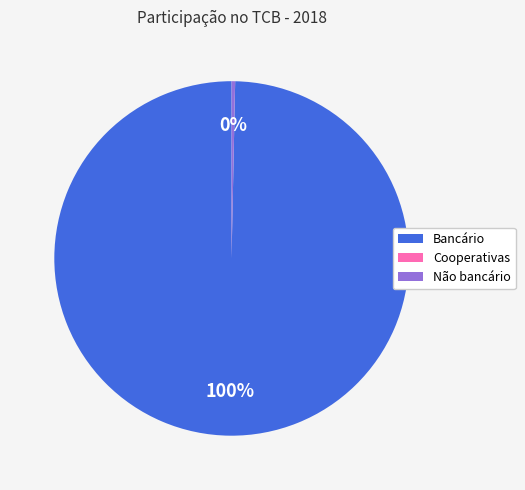

True or false: Bancário accounts for 93% of the total.

False